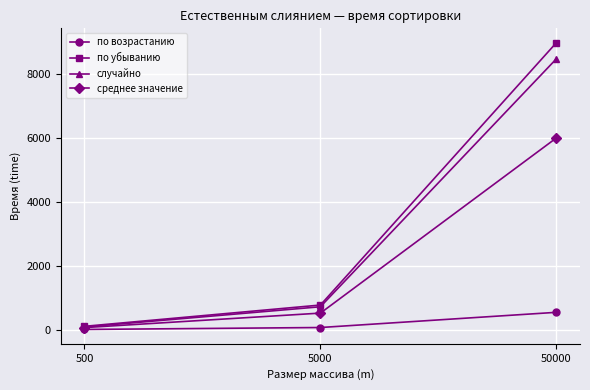

True or false: среднее значение has a value of 6007.3 at 50000.

True